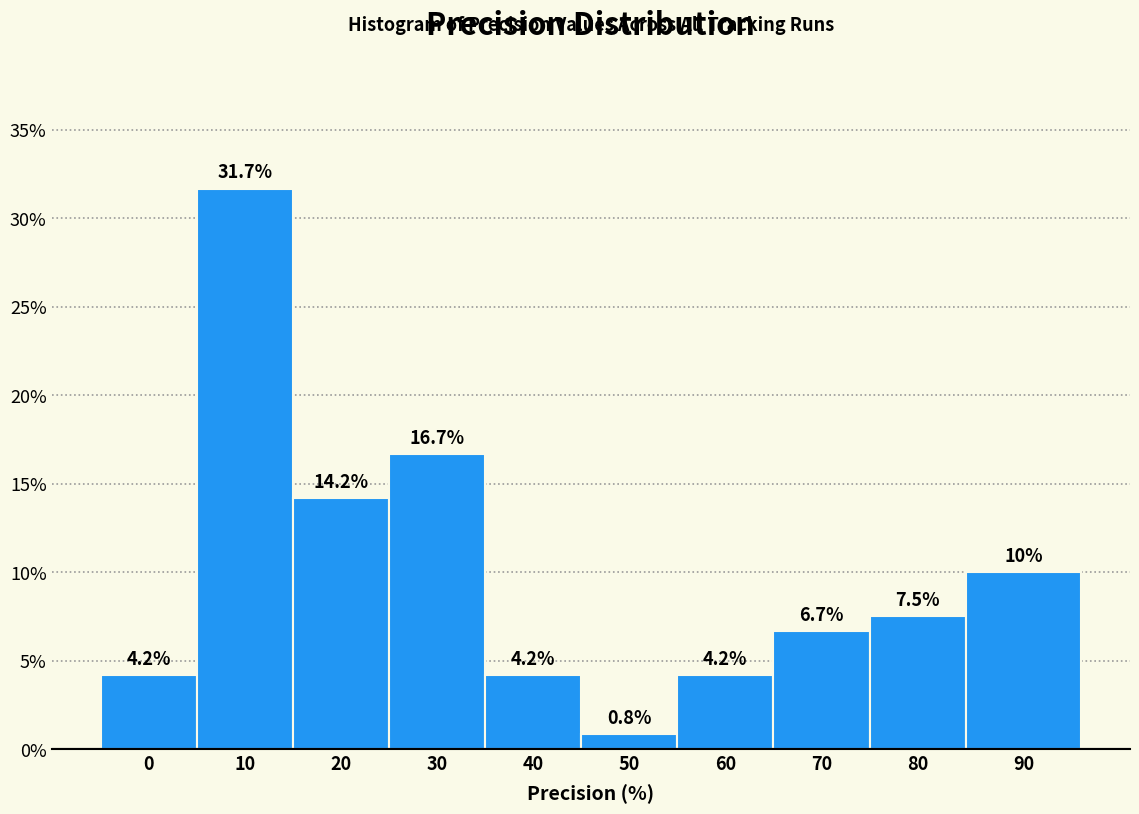

Reading right to left, extract all data points from this chart.

90=10.0	80=7.5	70=6.7	60=4.2	50=0.8	40=4.2	30=16.7	20=14.2	10=31.7	0=4.2